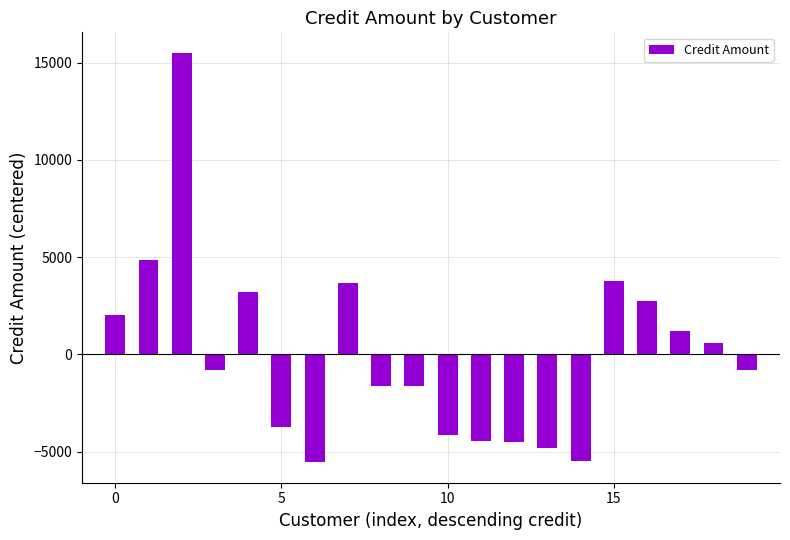

What is the value of the 10th bar from the left?

-1650.3